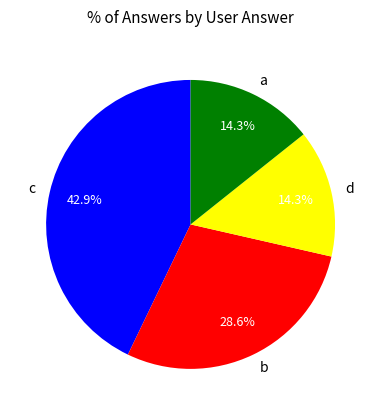

Approximately how many times larger is the value at b compared to c?

0.7